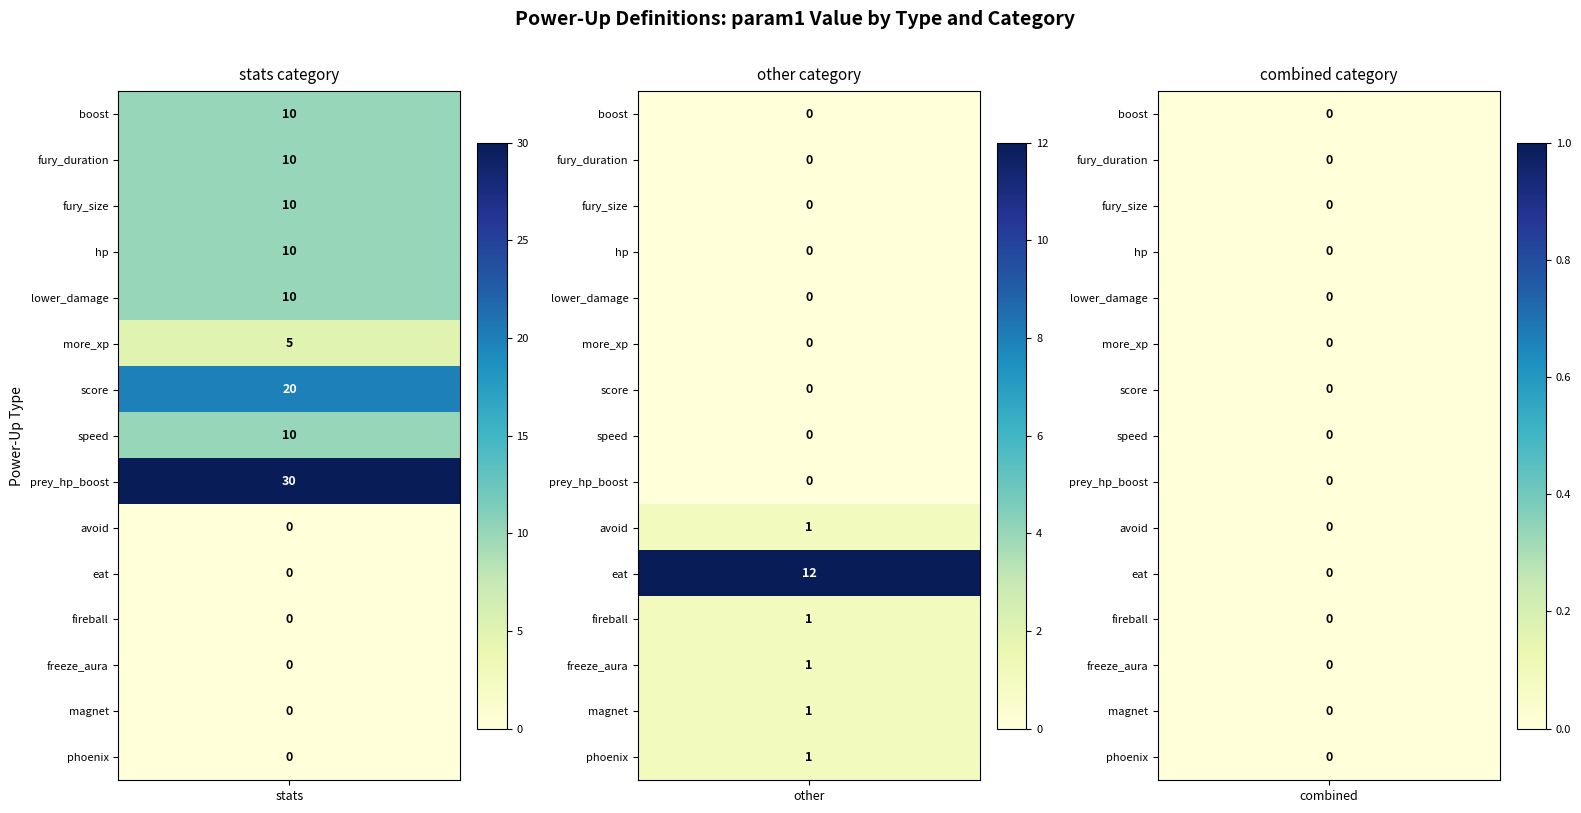

Reading left to right, transcribe all the data shown in this chart.

boost: 10	0	0
fury_duration: 10	0	0
fury_size: 10	0	0
hp: 10	0	0
lower_damage: 10	0	0
more_xp: 5	0	0
score: 20	0	0
speed: 10	0	0
prey_hp_boost: 30	0	0
avoid: 0	1	0
eat: 0	12	0
fireball: 0	1	0
freeze_aura: 0	1	0
magnet: 0	1	0
phoenix: 0	1	0